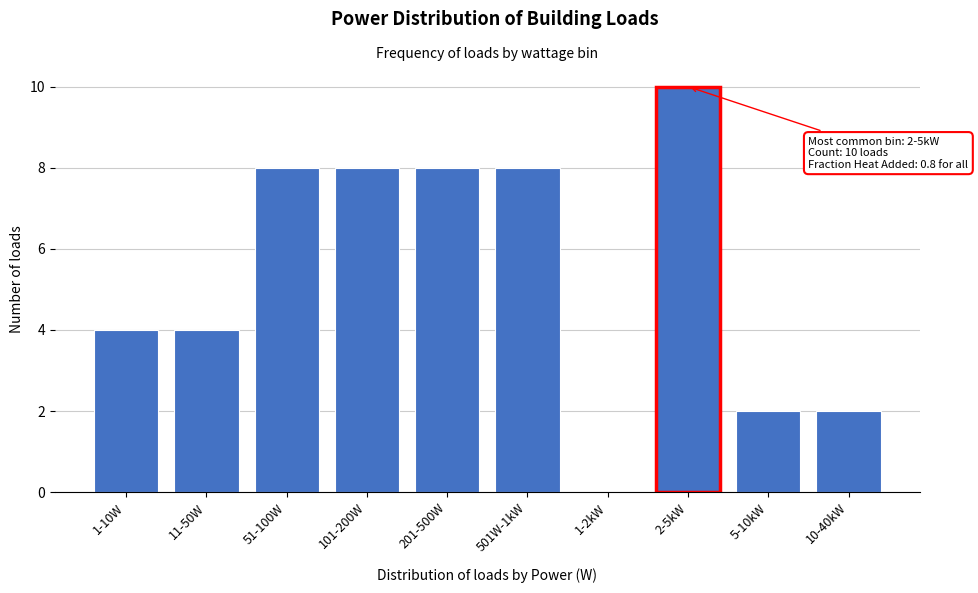

Reading left to right, transcribe all the data shown in this chart.

1-10W=4	11-50W=4	51-100W=8	101-200W=8	201-500W=8	501W-1kW=8	1-2kW=0	2-5kW=10	5-10kW=2	10-40kW=2